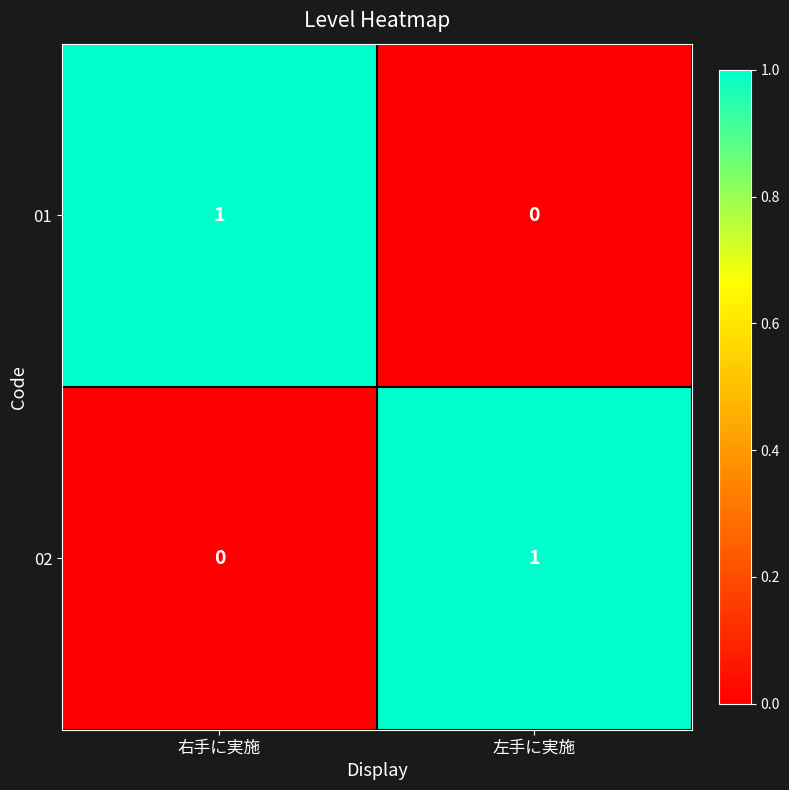

The value of 01 at 左手に実施 is 0. True or false?

True